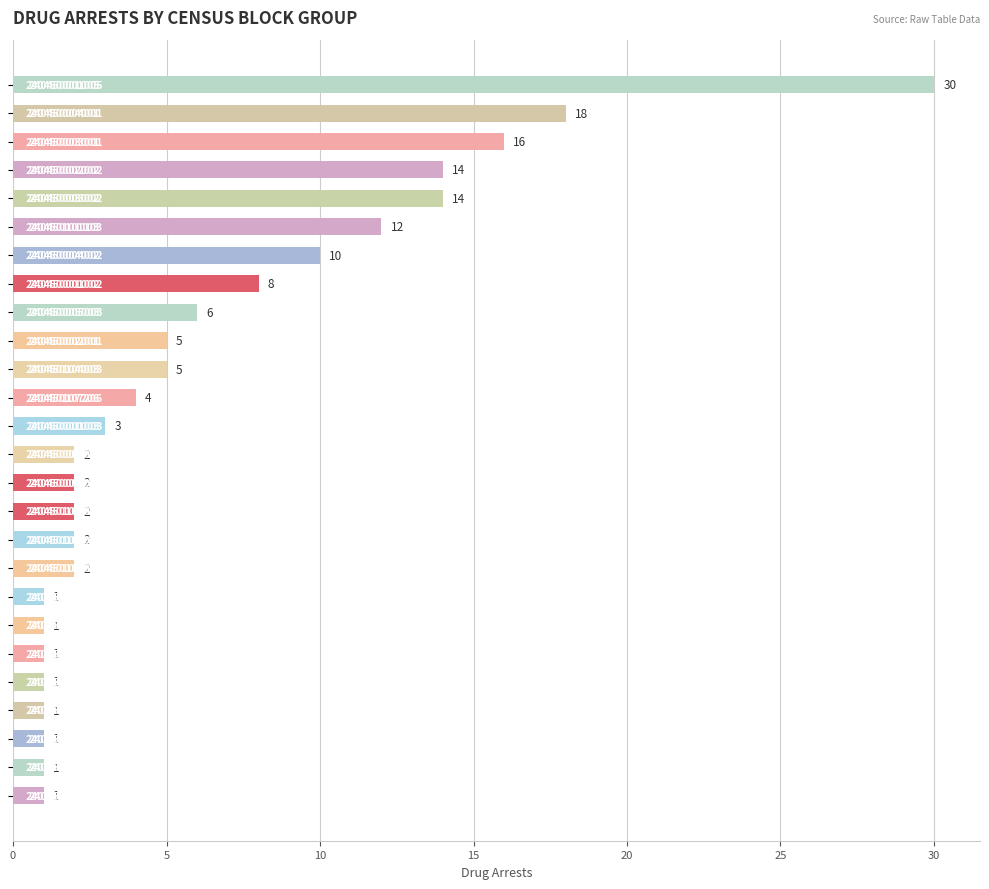

How many bars are there in total?

26